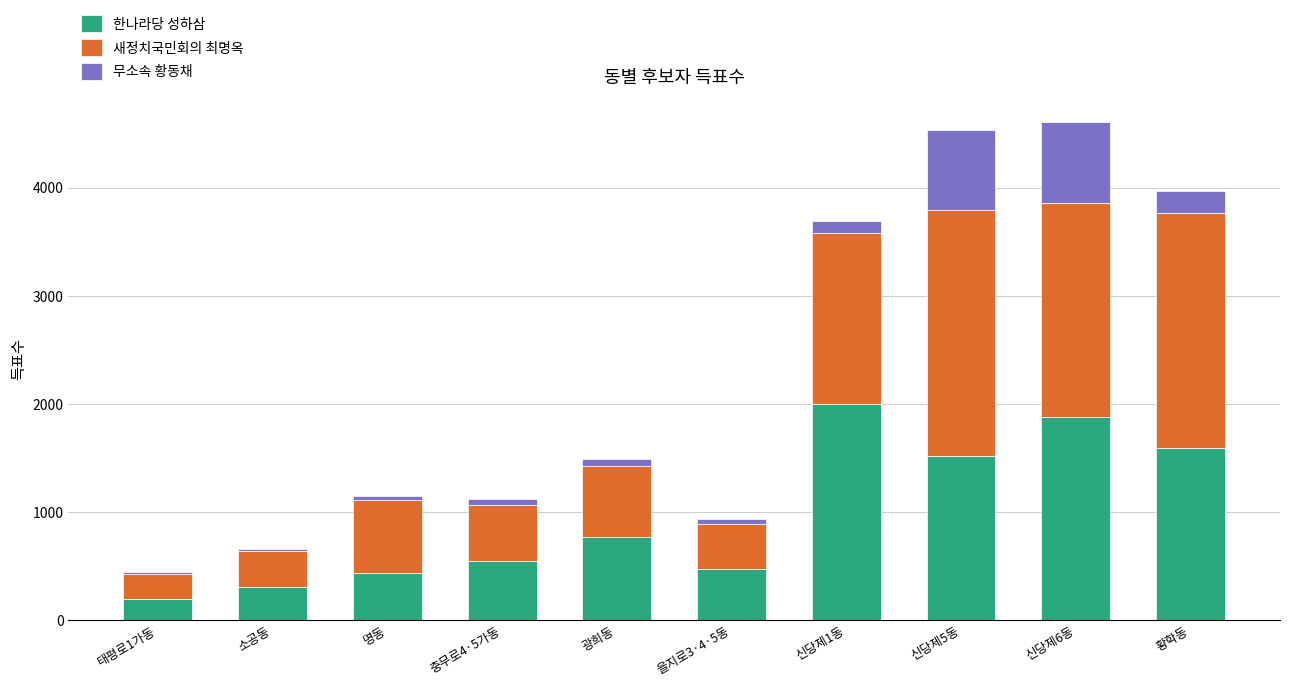

What is the sum of all 한나라당 성하삼 values?

9722